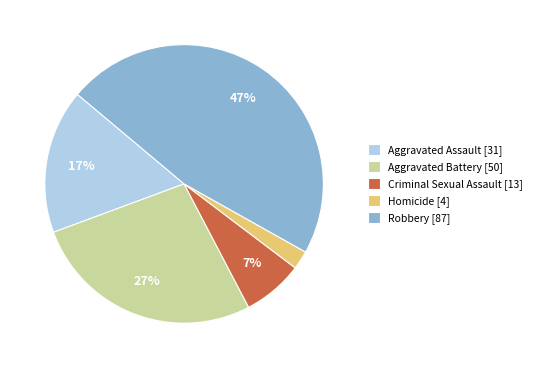

What percentage is the Robbery slice, to the nearest percent?

47%